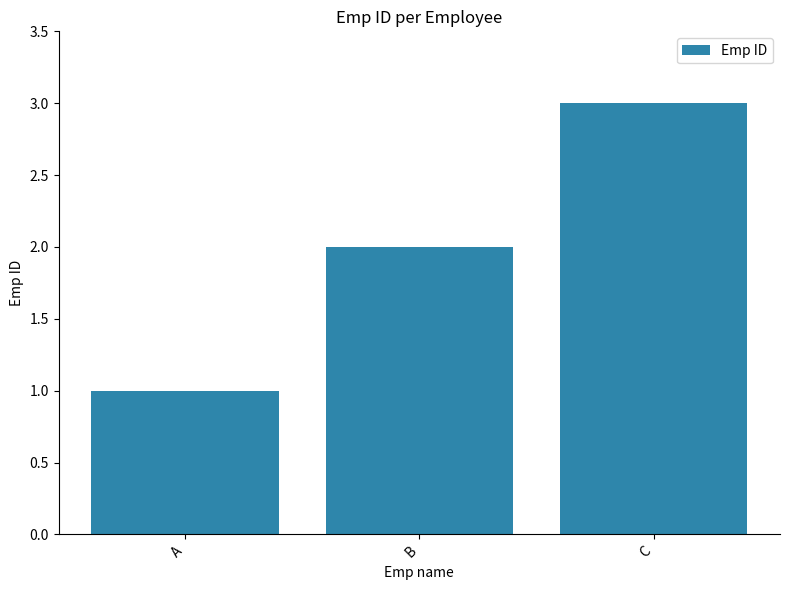

What is the average value?

2